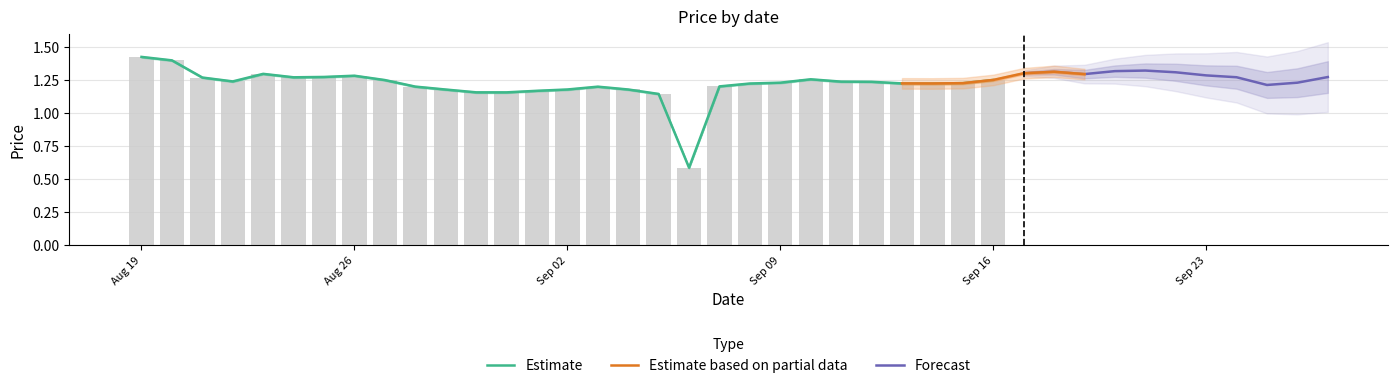

Does the chart contain any negative values?

No